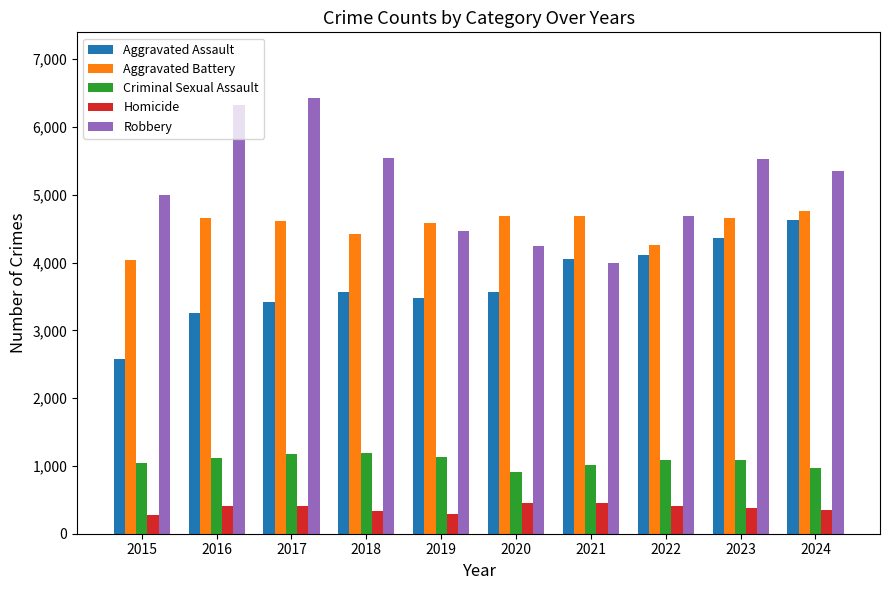

List the series in order of their peak value, lowest first.

Homicide, Criminal Sexual Assault, Aggravated Assault, Aggravated Battery, Robbery